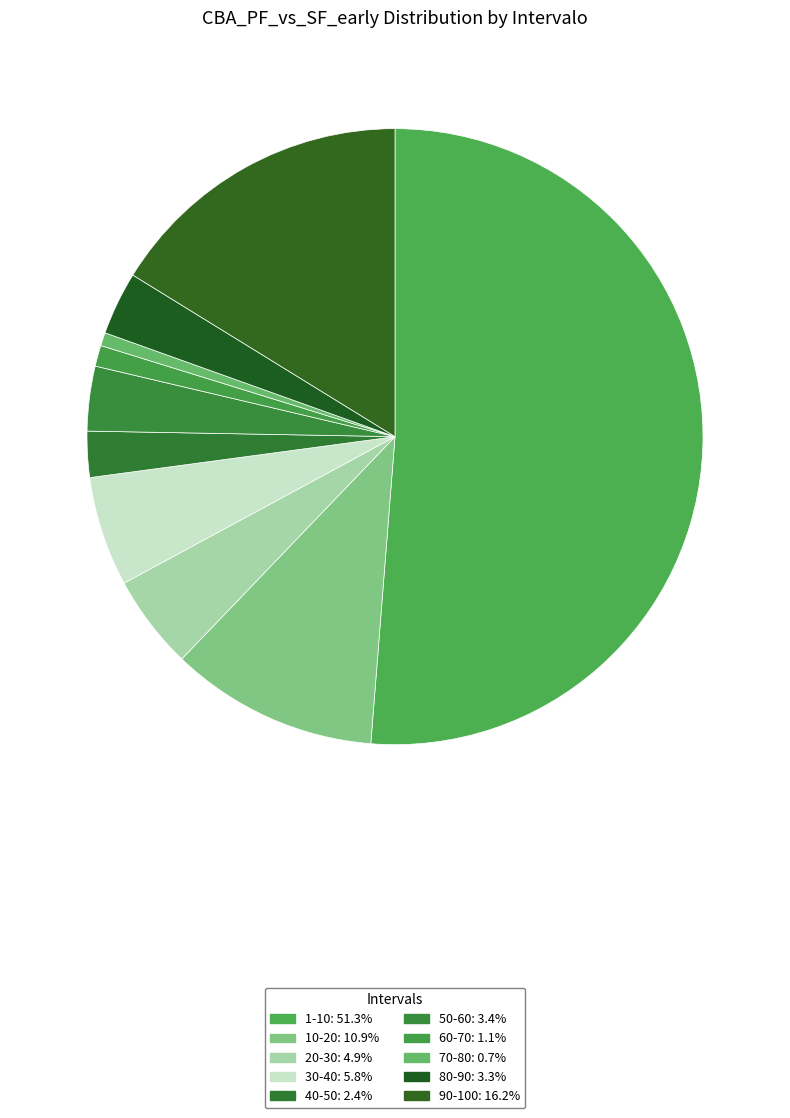

Which slice represents more than half of the pie?

1-10